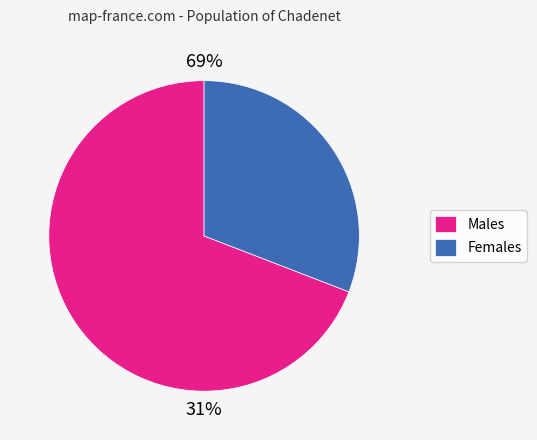

What percentage do 0 and 1 together represent?

100.0%